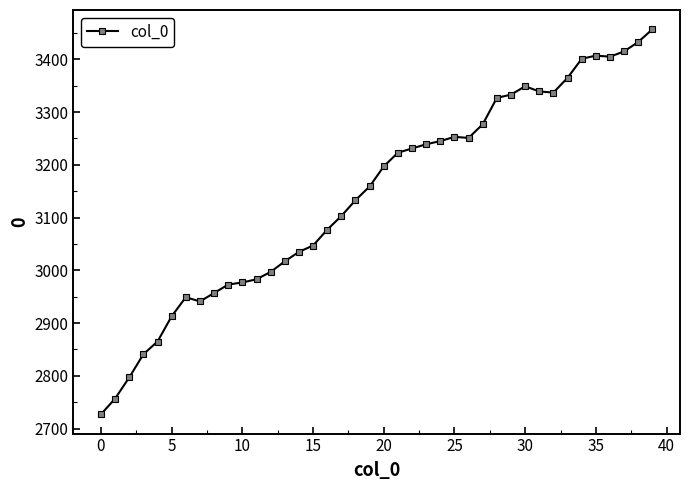

What is the maximum value shown in the chart?

3457